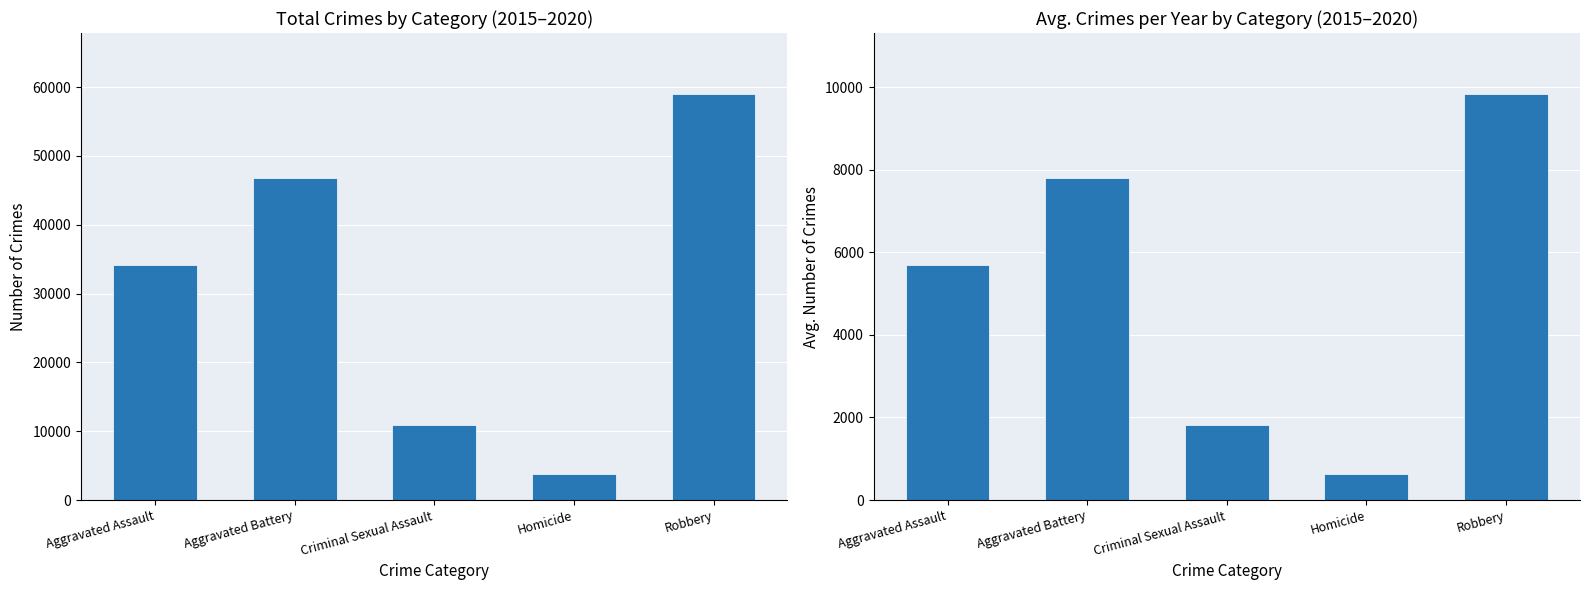

How many data points in Avg per year are less than 5682?

2